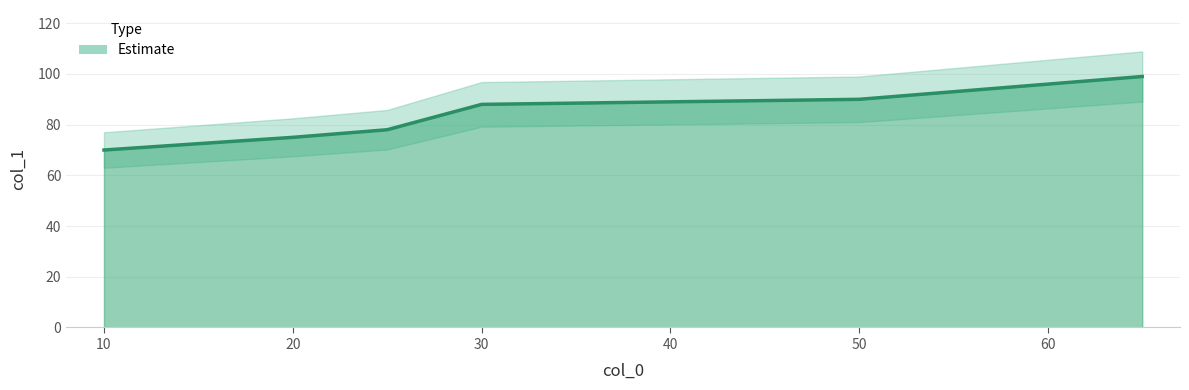

List the labels in order of value, smallest first.

10, 20, 25, 30, 50, 65